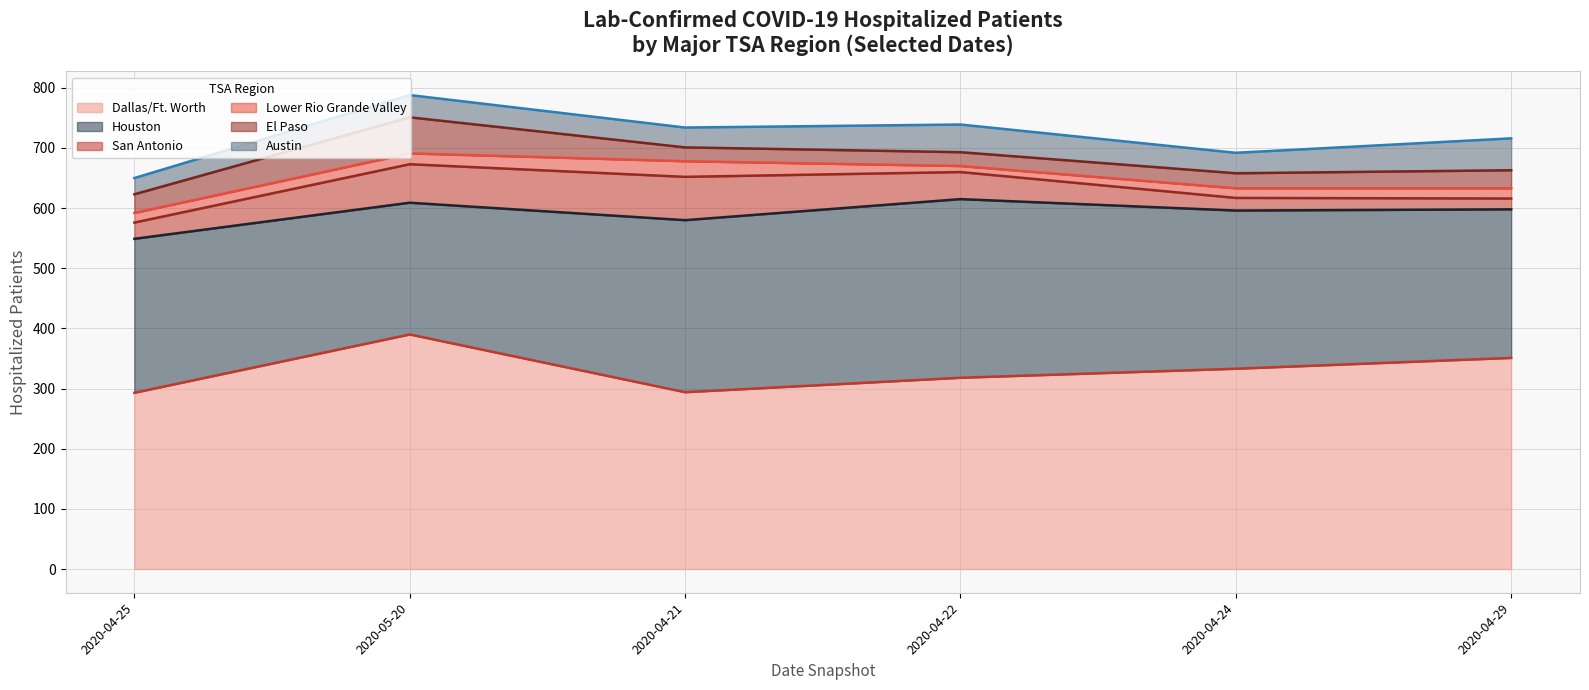

What is the highest value of the Dallas/Ft. Worth series?

390